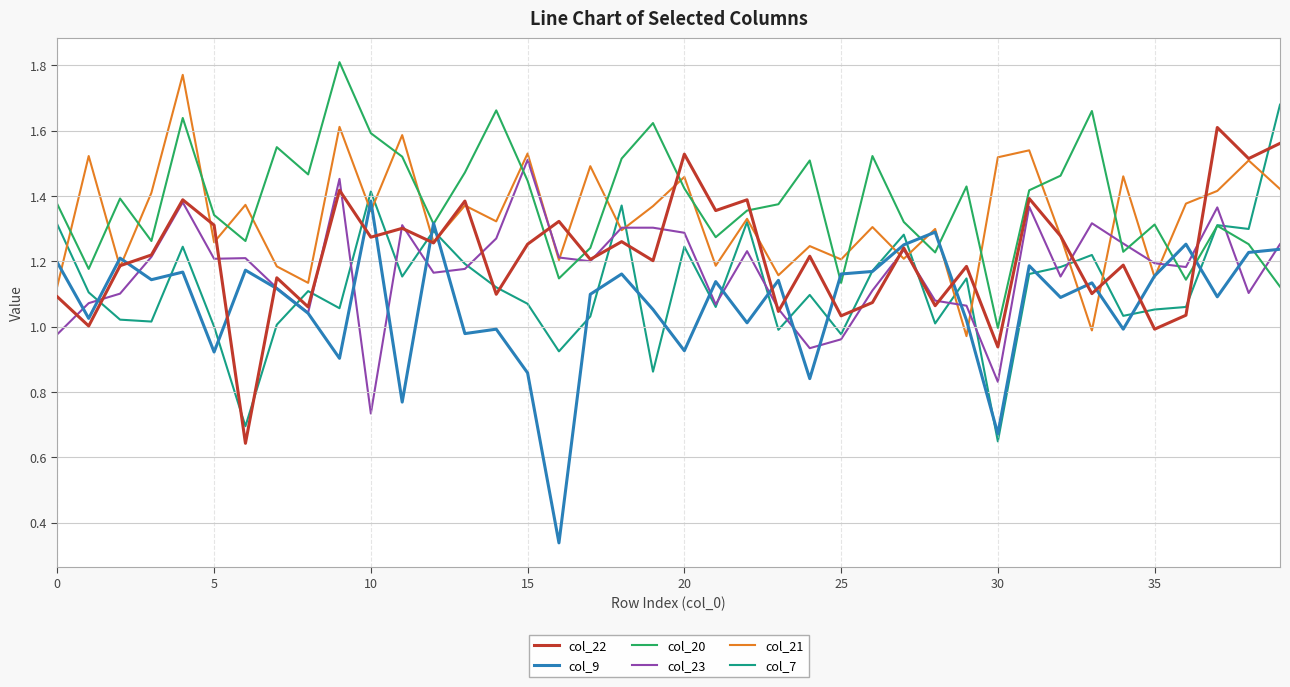

True or false: col_21 and col_20 cross at least once.

True